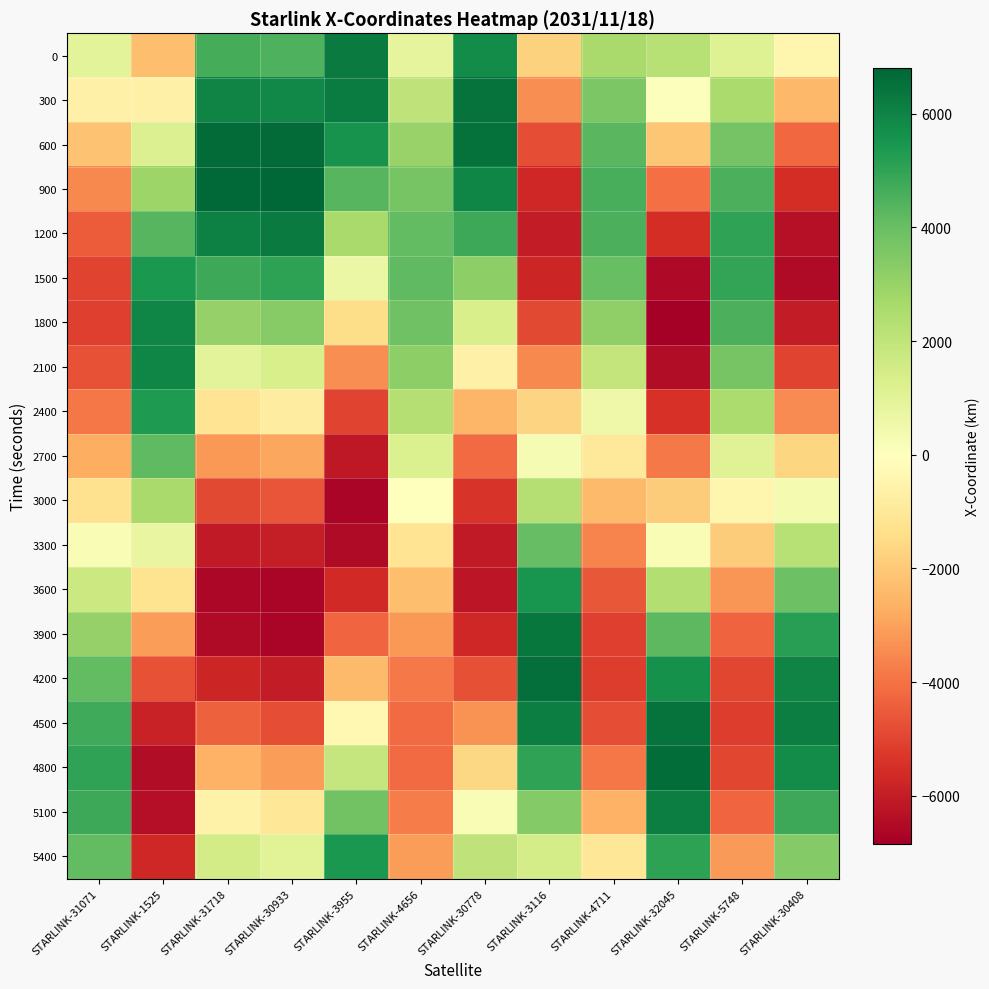

What is the spread (max minus min) of values at STARLINK-4656?

8328.5